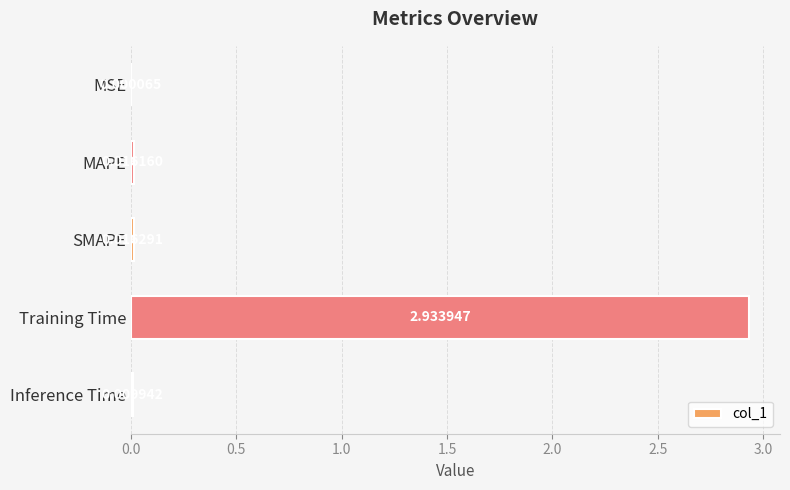

Which has a higher value, MSE or SMAPE?

SMAPE